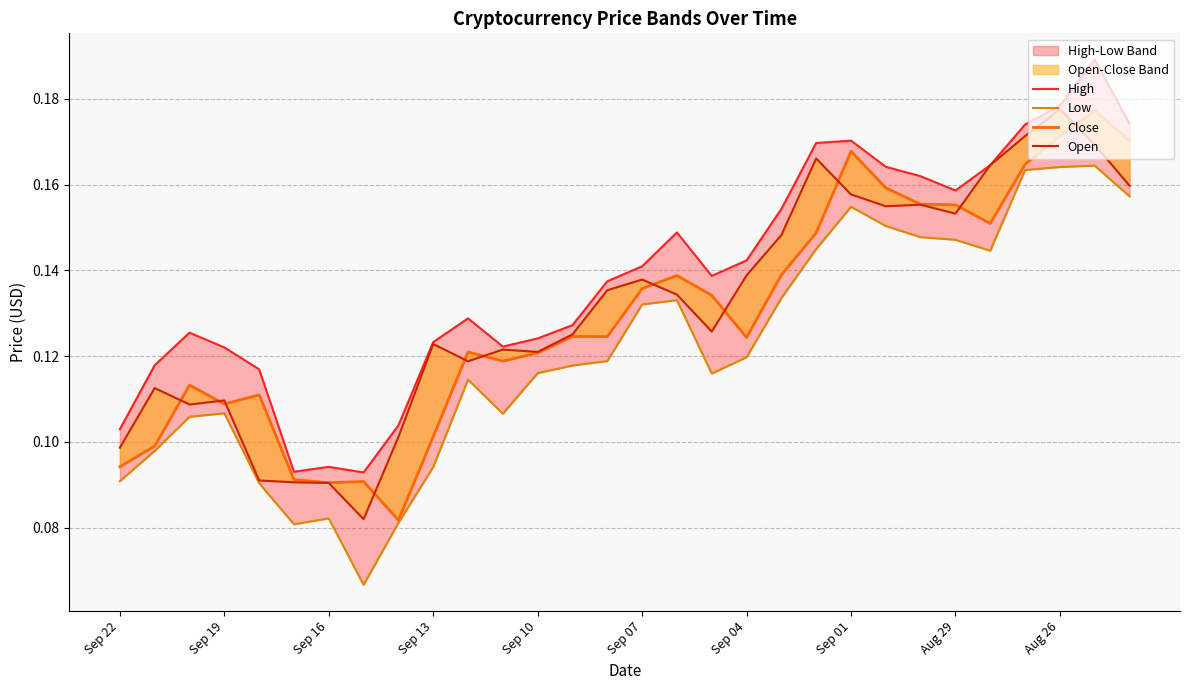

At which category is the sum across all series the highest?

28